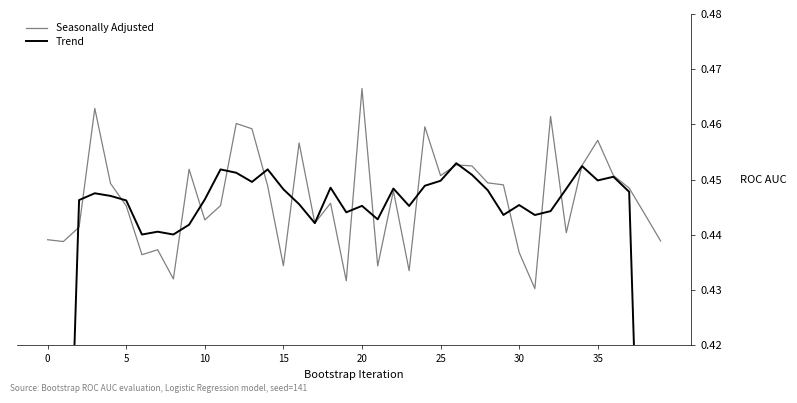

Is the value of Trend at 25 greater than the value of Seasonally Adjusted at 29?

No